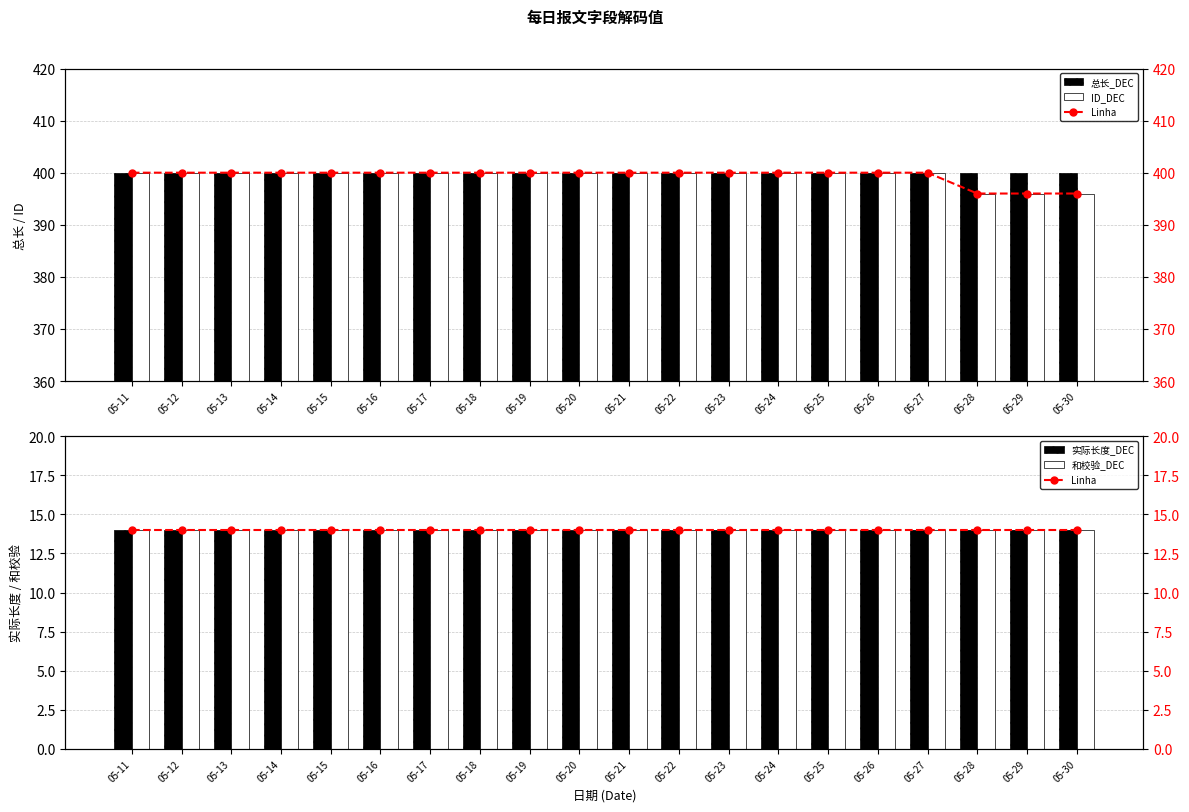

Is the value of 和校验_DEC at 05-16 greater than the value of ID_DEC at 05-30?

No